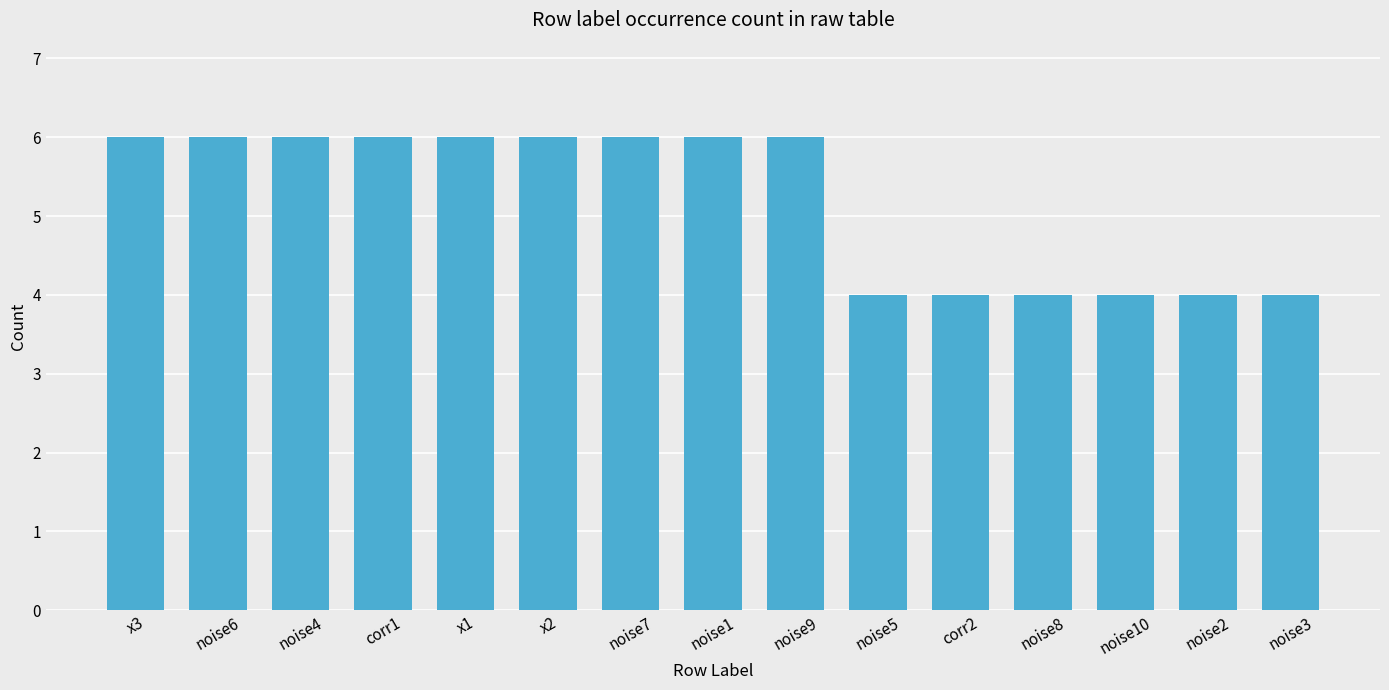

What is the label of the 4th bar from the right?

noise8